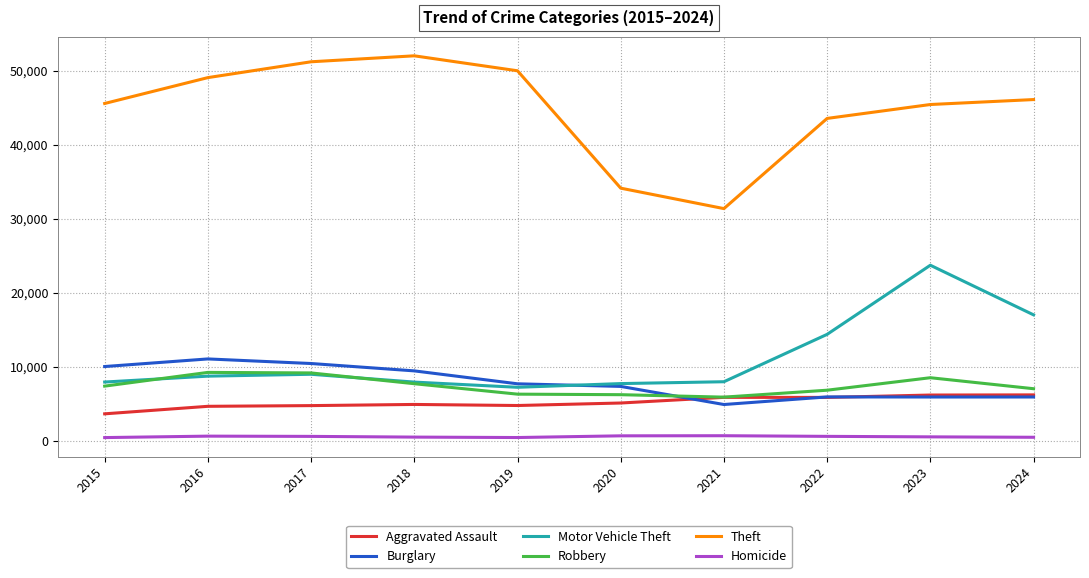

Which series changed the most between 2021 and 2022?

Theft